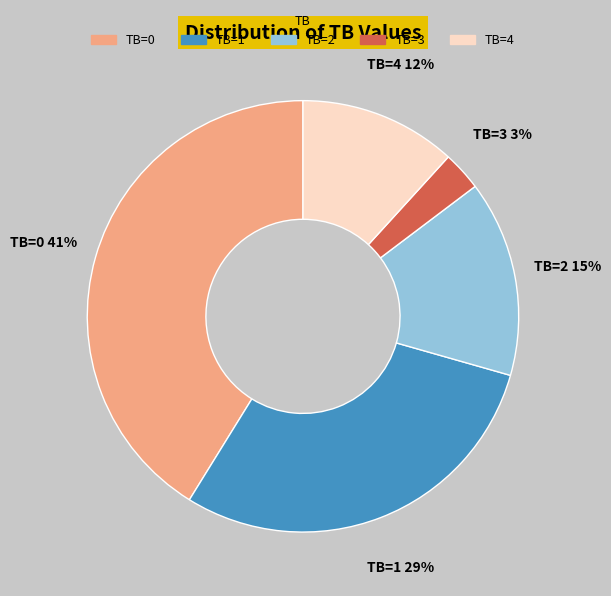

Does any single category account for the majority?

No